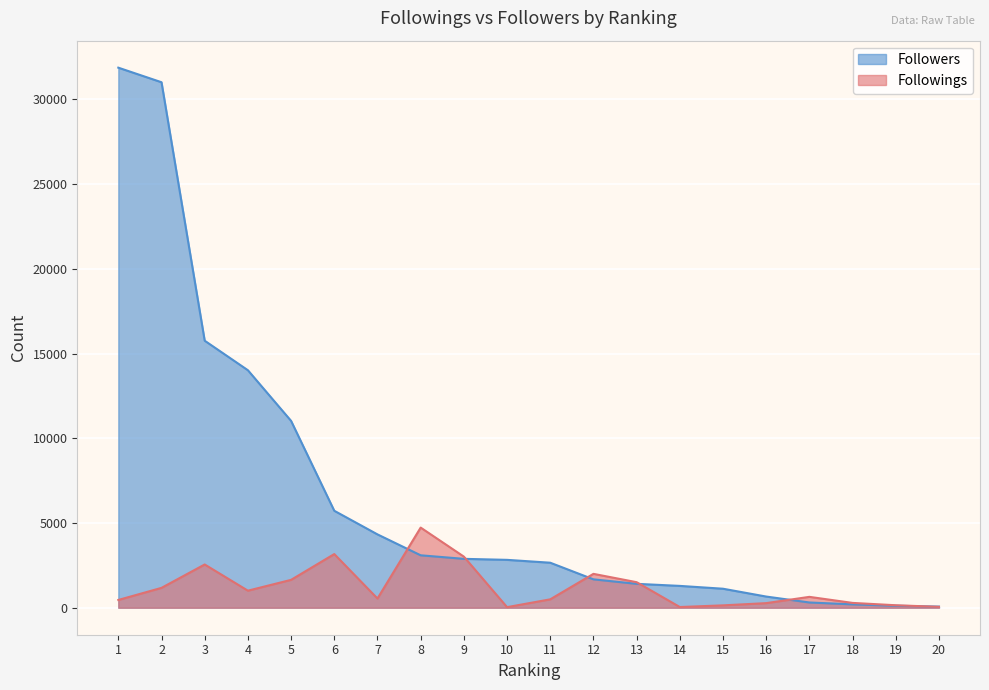

What is the difference between the maximum and minimum values in the Followers series?

31808